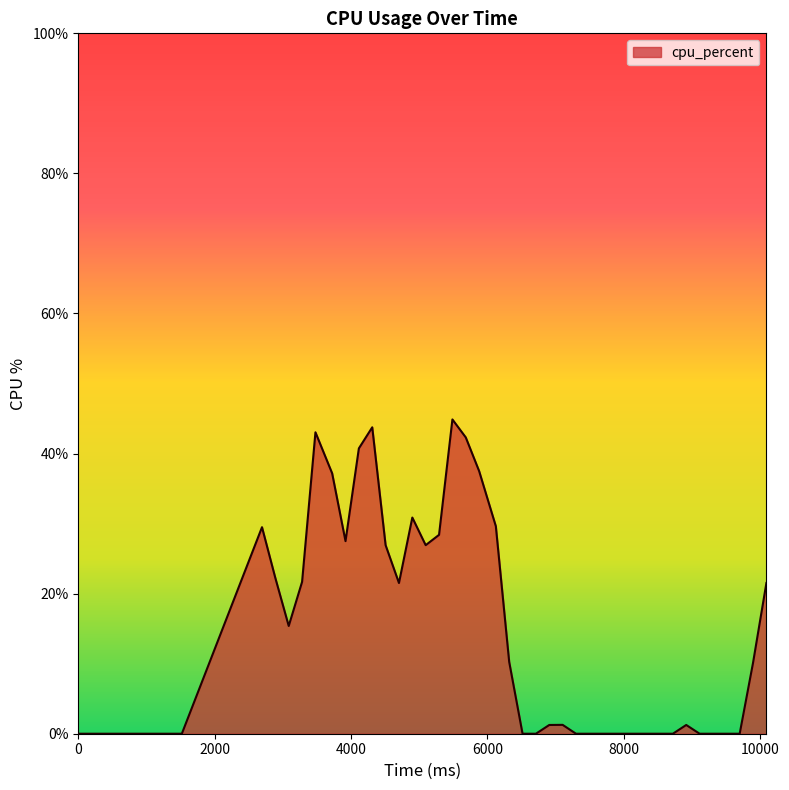

What is the difference between the maximum and minimum values?

44.9